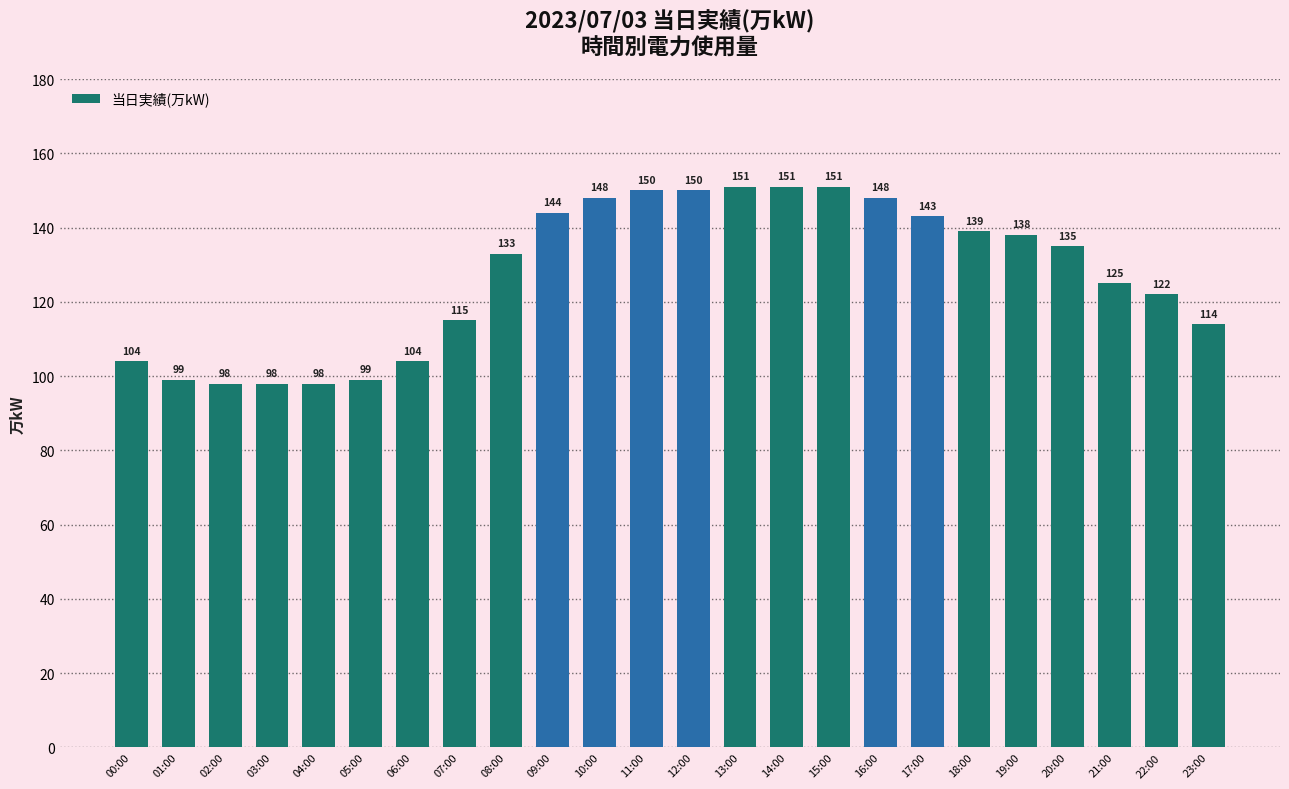

Count the number of data series in this chart.

1